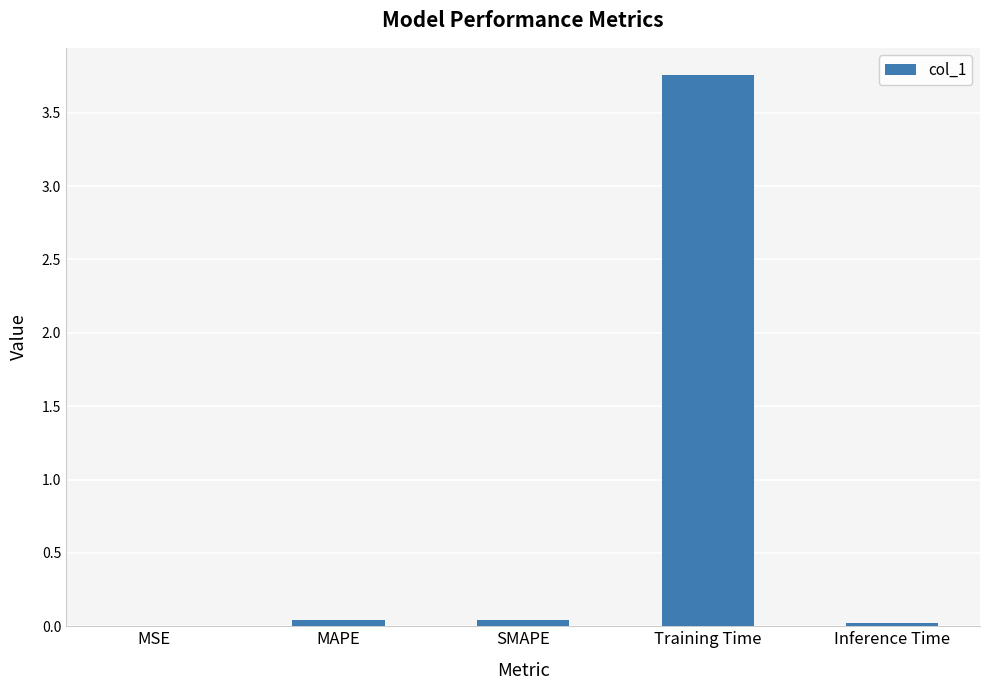

The chart shows a value of 5.5 at Training Time. True or false?

False